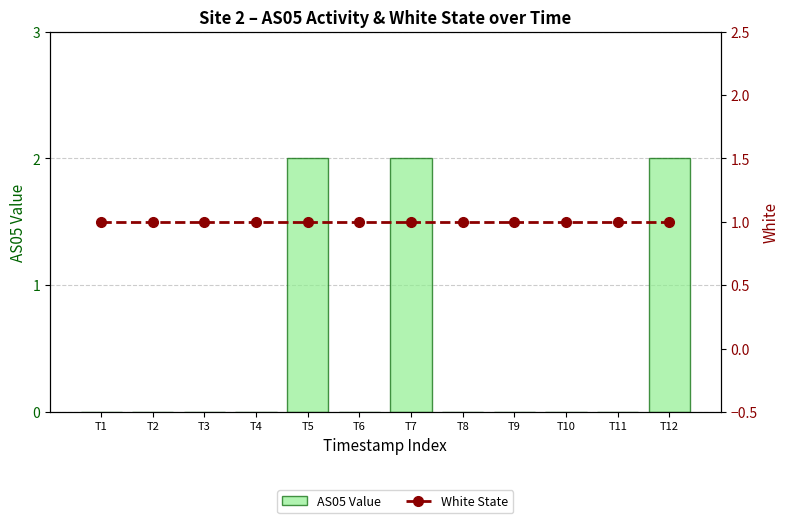

True or false: AS05 Value has a value of 1 at T10.

False